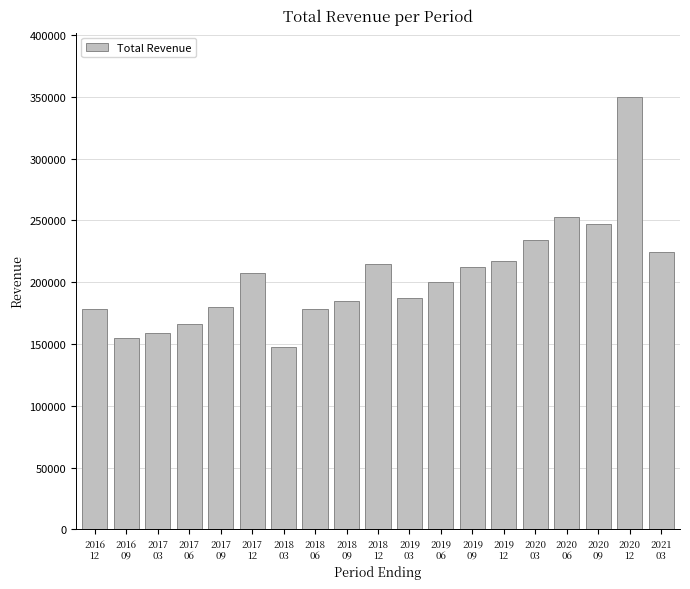

Which label corresponds to the largest value in the chart?

2020
12